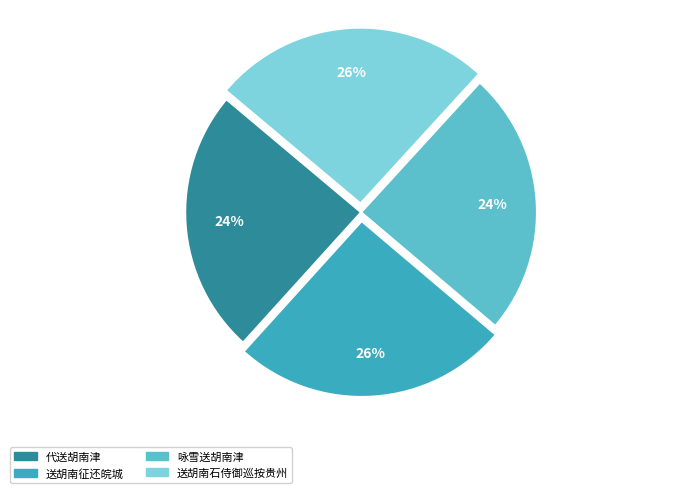

The 代送胡南津 slice represents 34% of the pie. True or false?

False